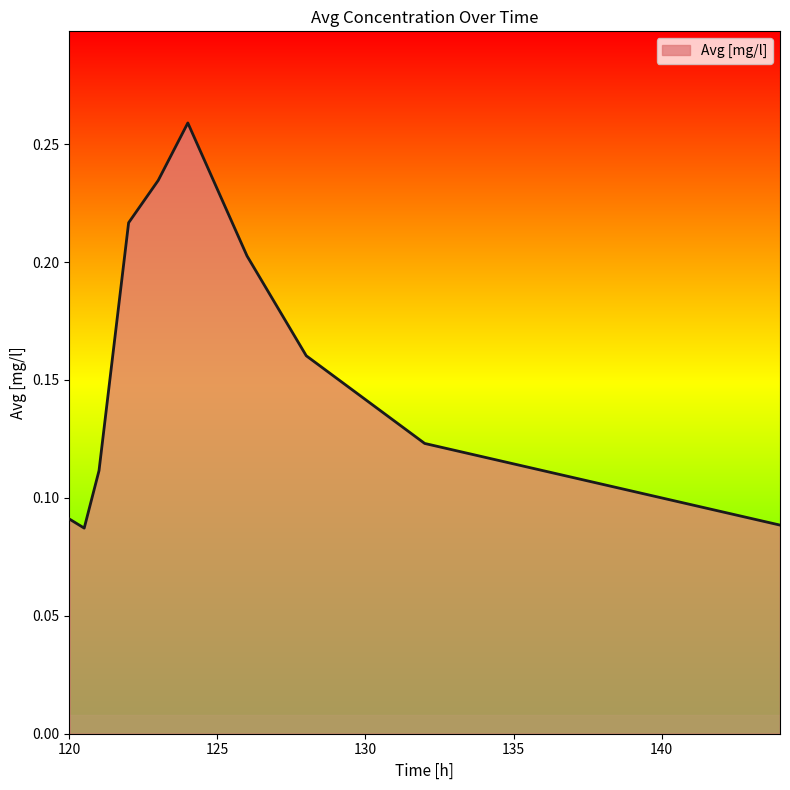

Does the chart have visible grid lines?

No